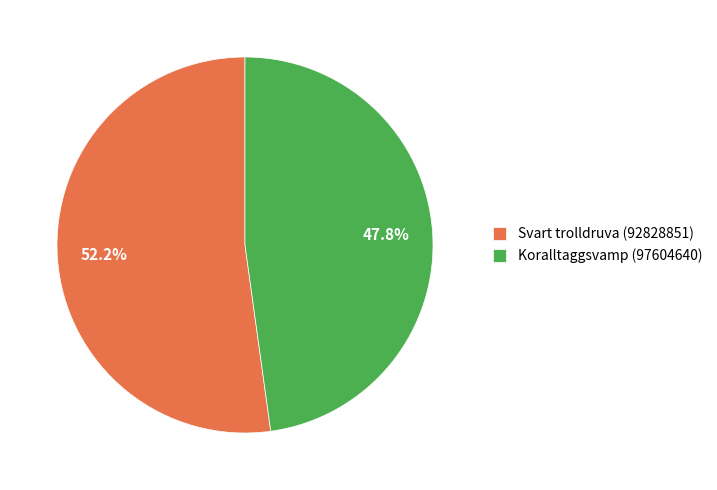

Does Svart trolldruva (92828851) represent more than half of the total?

Yes